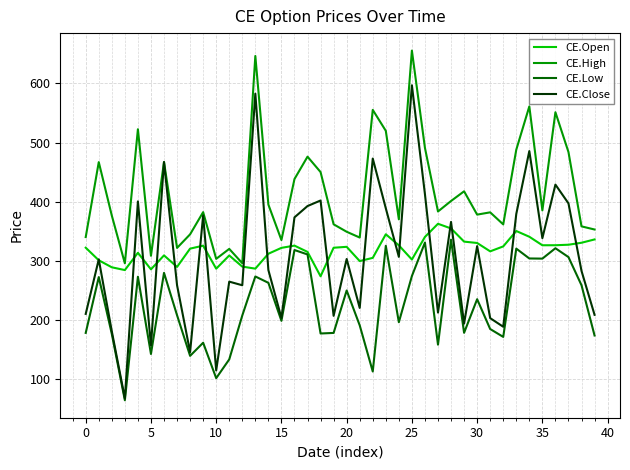

What is the difference between the maximum and minimum values in the CE.Low series?

271.7